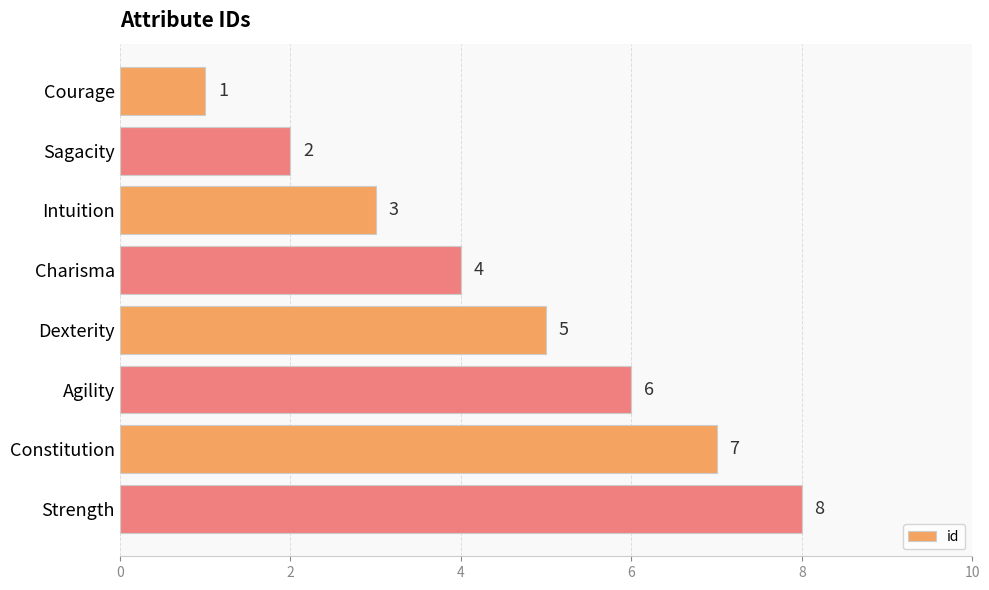

What is the sum of the values at Sagacity and Agility?

8